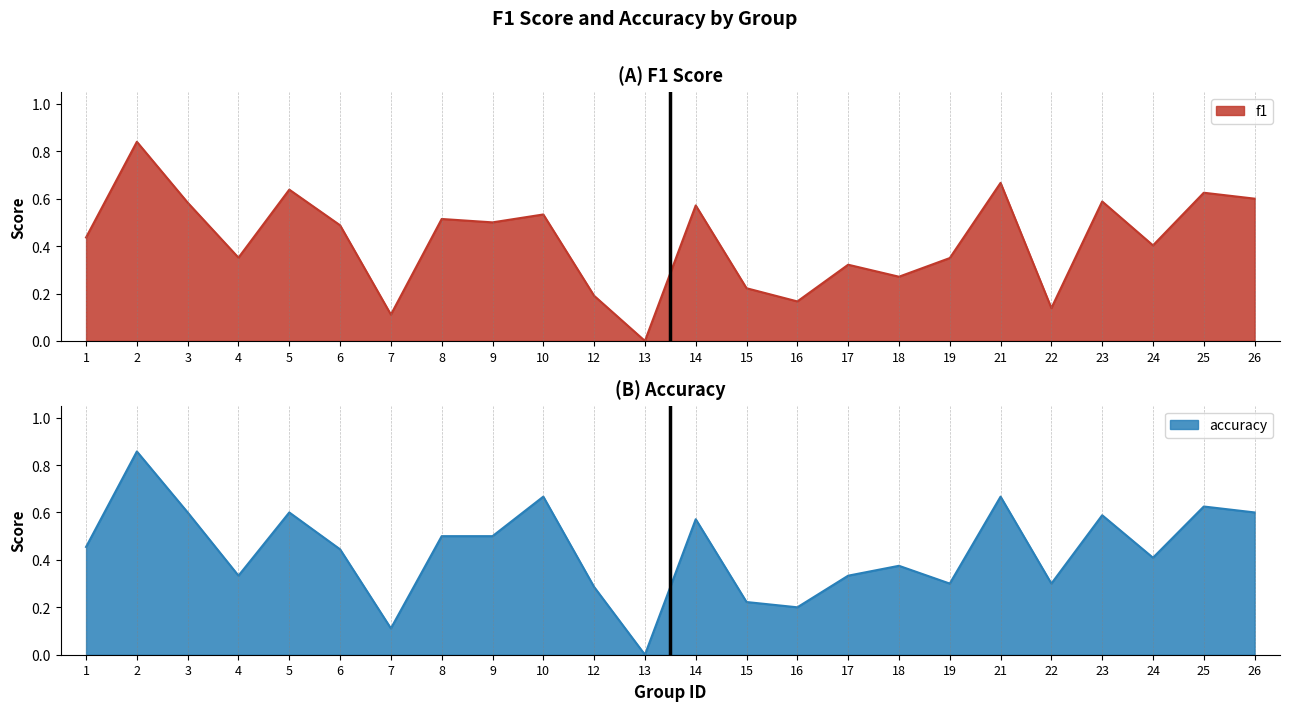

How many values in the accuracy series exceed 0?

23